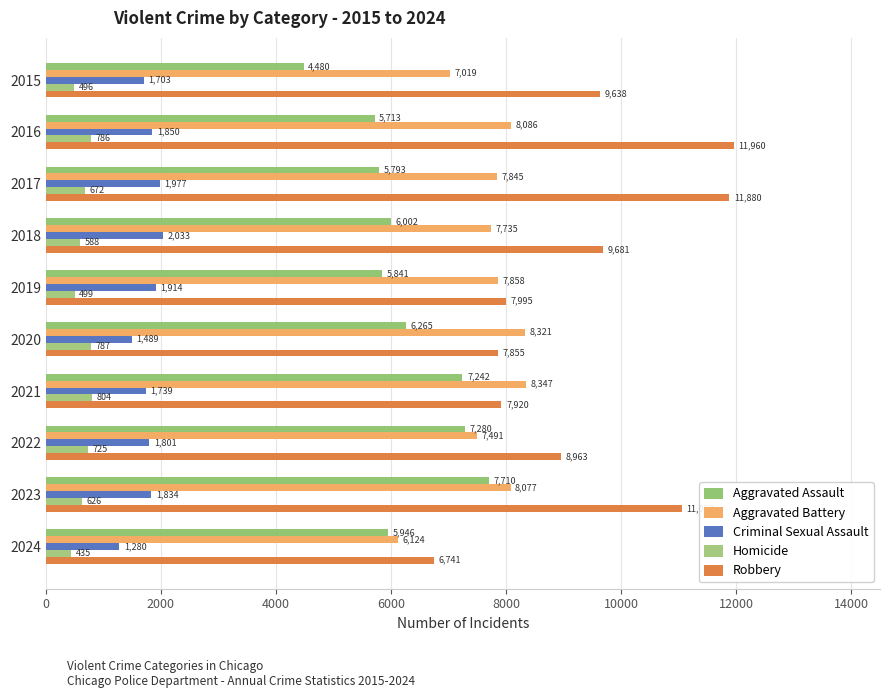

What are all the series names shown in the legend?

Aggravated Assault, Aggravated Battery, Criminal Sexual Assault, Homicide, Robbery